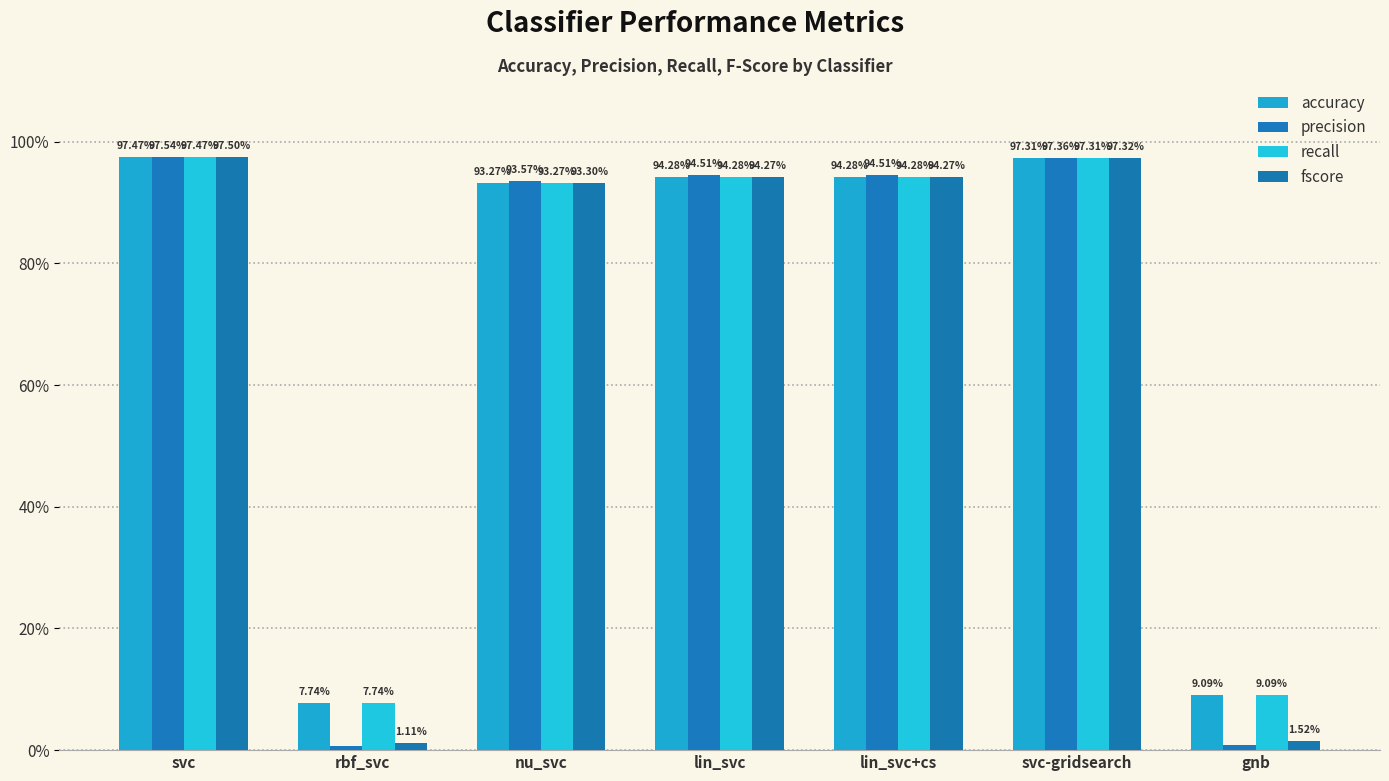

Does the chart contain stacked bars?

No